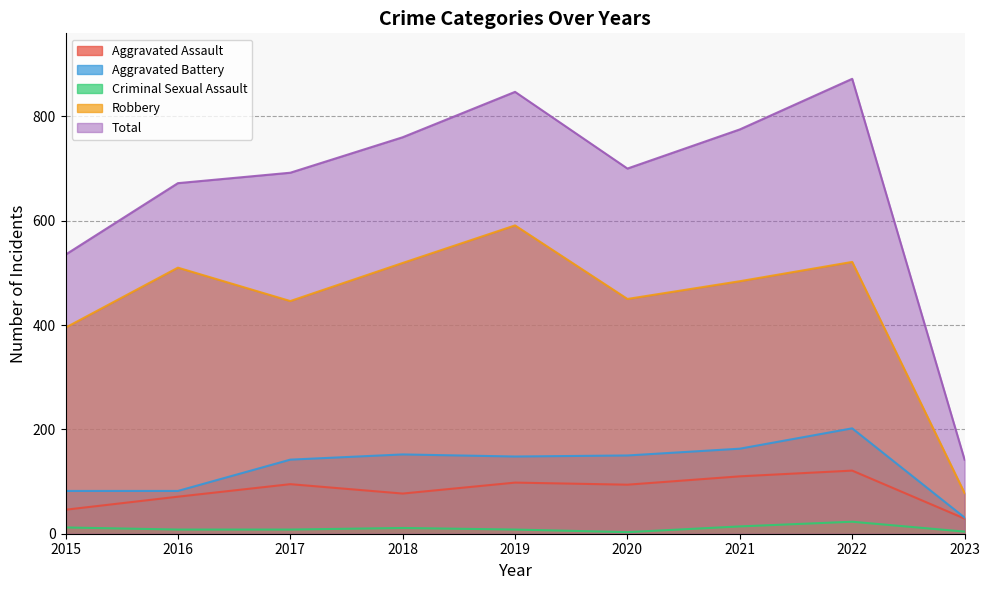

The Criminal Sexual Assault series shows 5 at 2015. True or false?

False